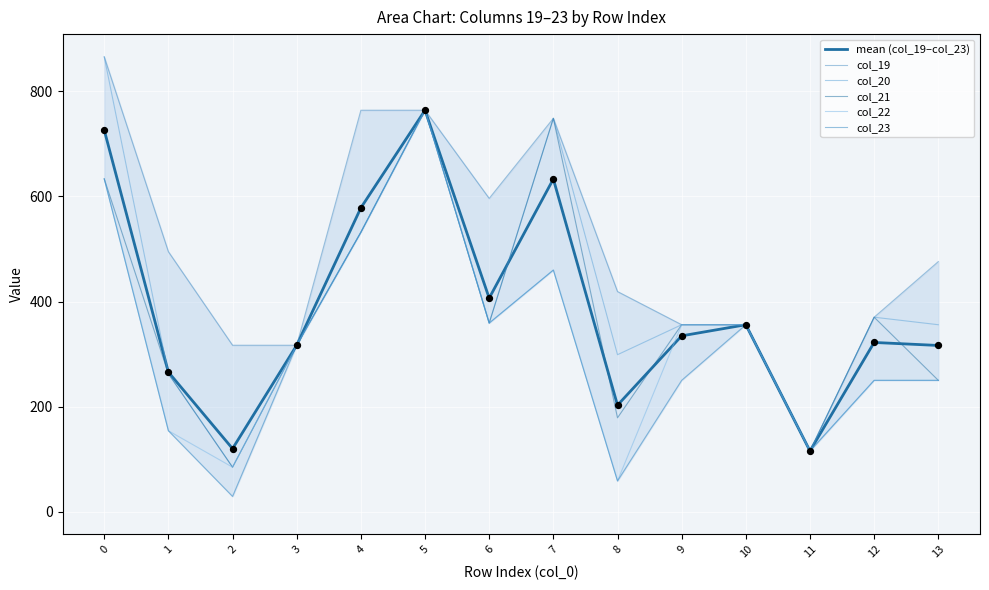

What are all the series names shown in the legend?

mean (col_19–col_23), col_19, col_20, col_21, col_22, col_23